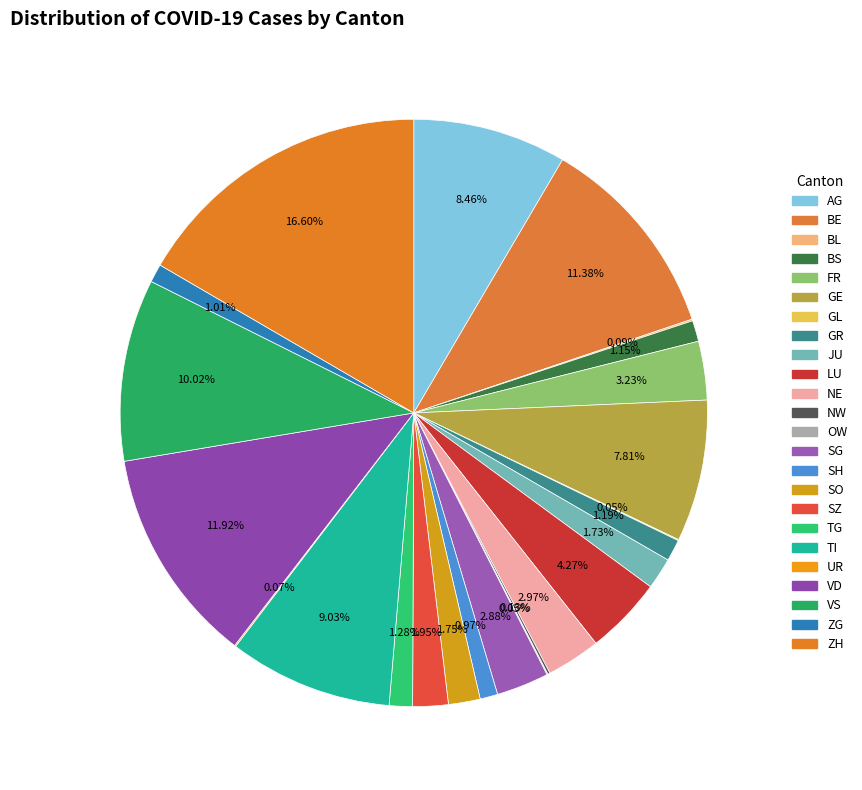

What percentage do GL and UR together represent?

0.1%